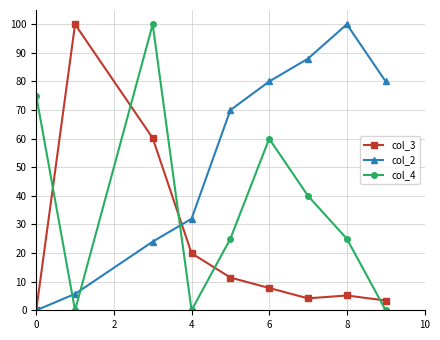

What are all the series names shown in the legend?

col_3, col_2, col_4